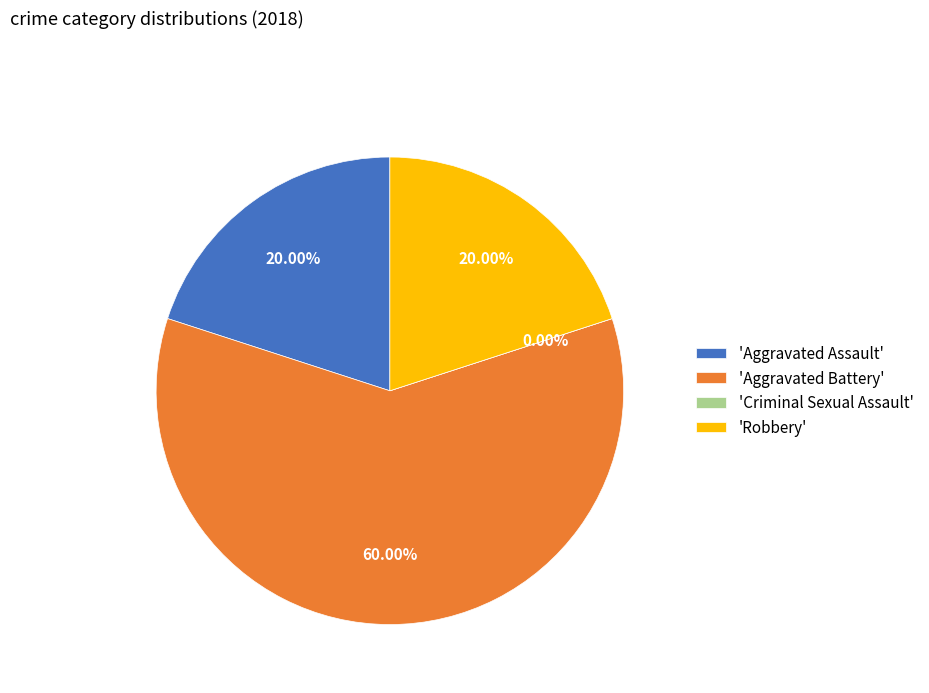

Count the number of slices in the pie.

4